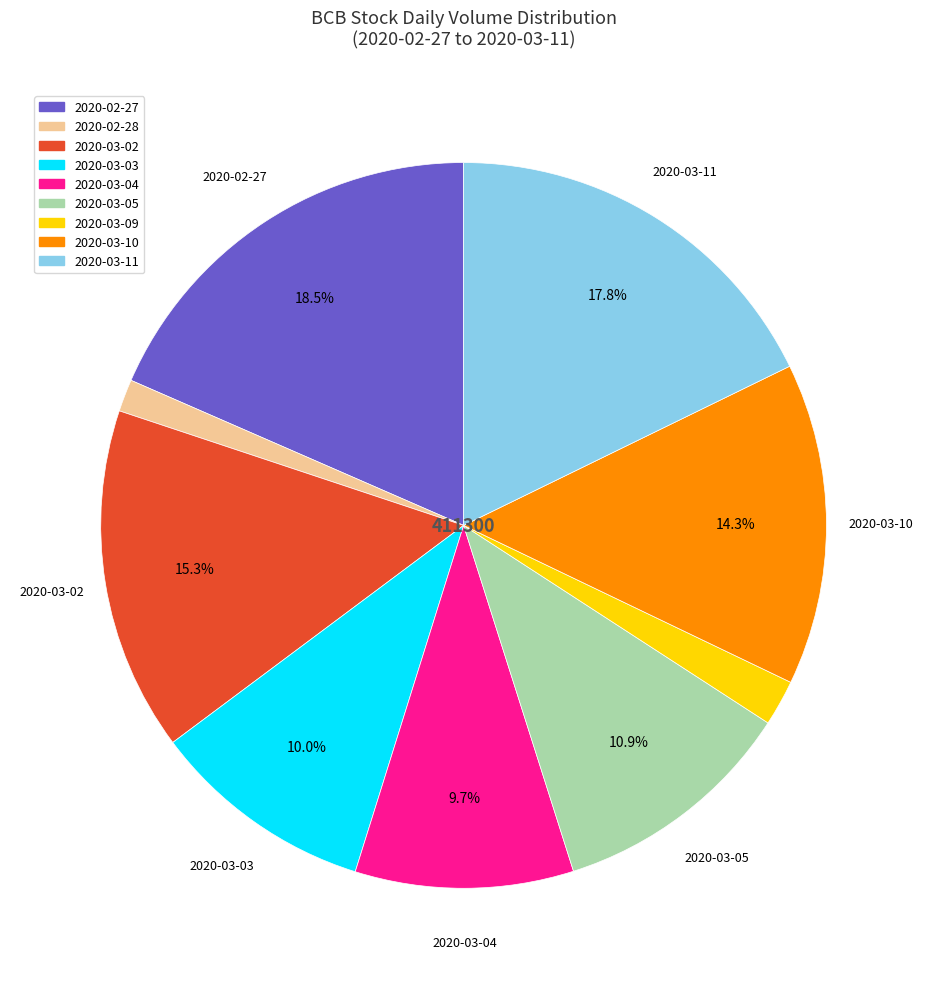

Is there a majority slice in this chart?

No